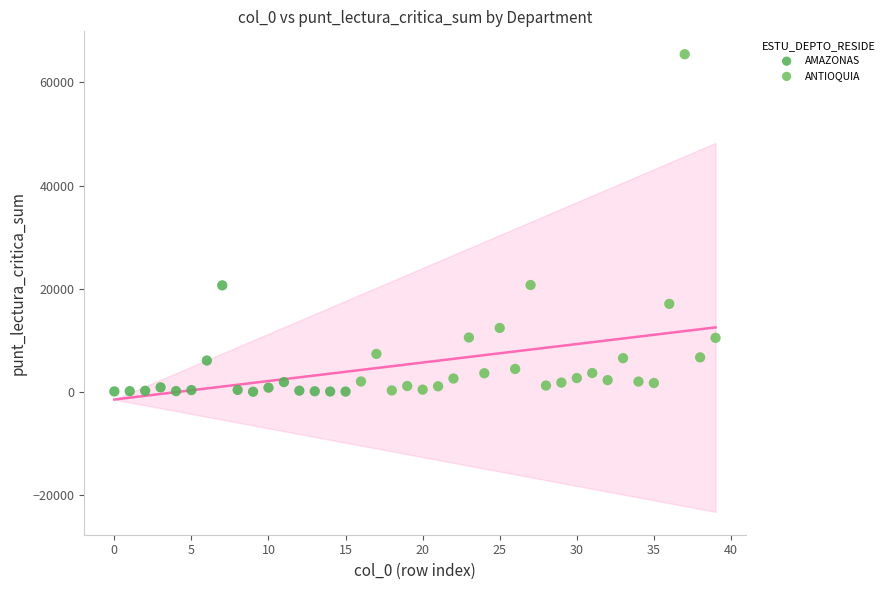

Which series has the widest spread of Y values?

ANTIOQUIA